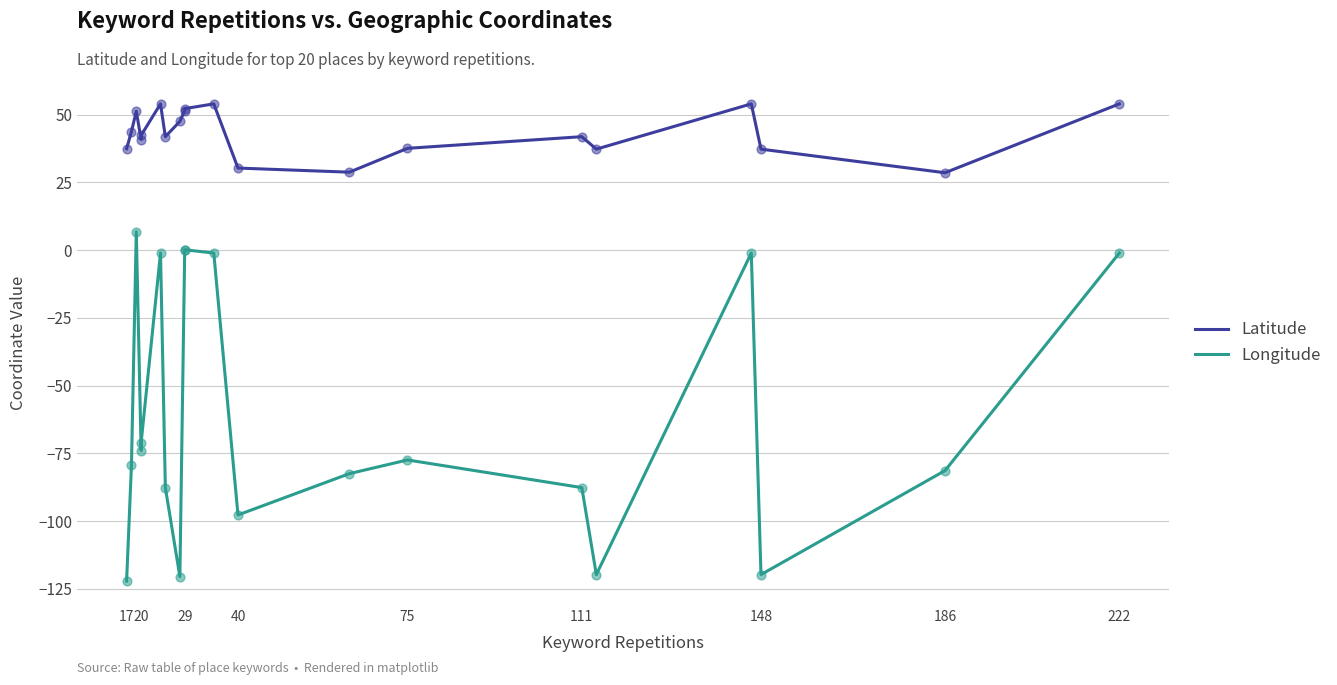

At how many categories does at least one series exceed -78?

20